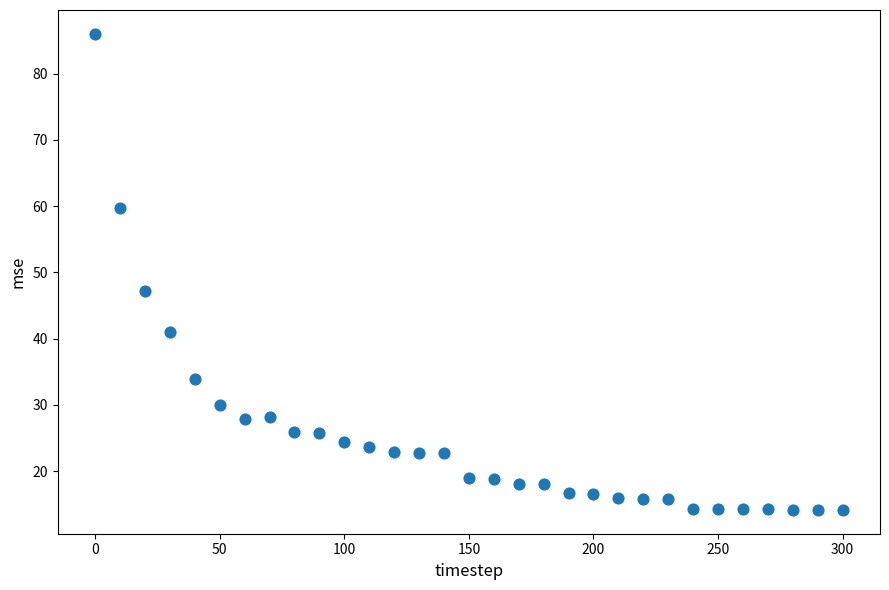

What is the range of X values (max minus min)?

300.0